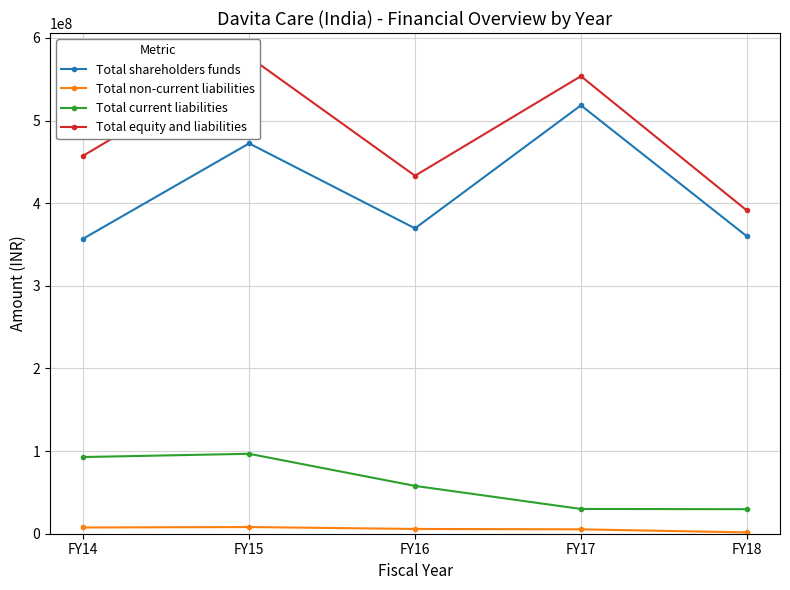

What is the sum of the Total shareholders funds values at FY15 and FY16?

842027246